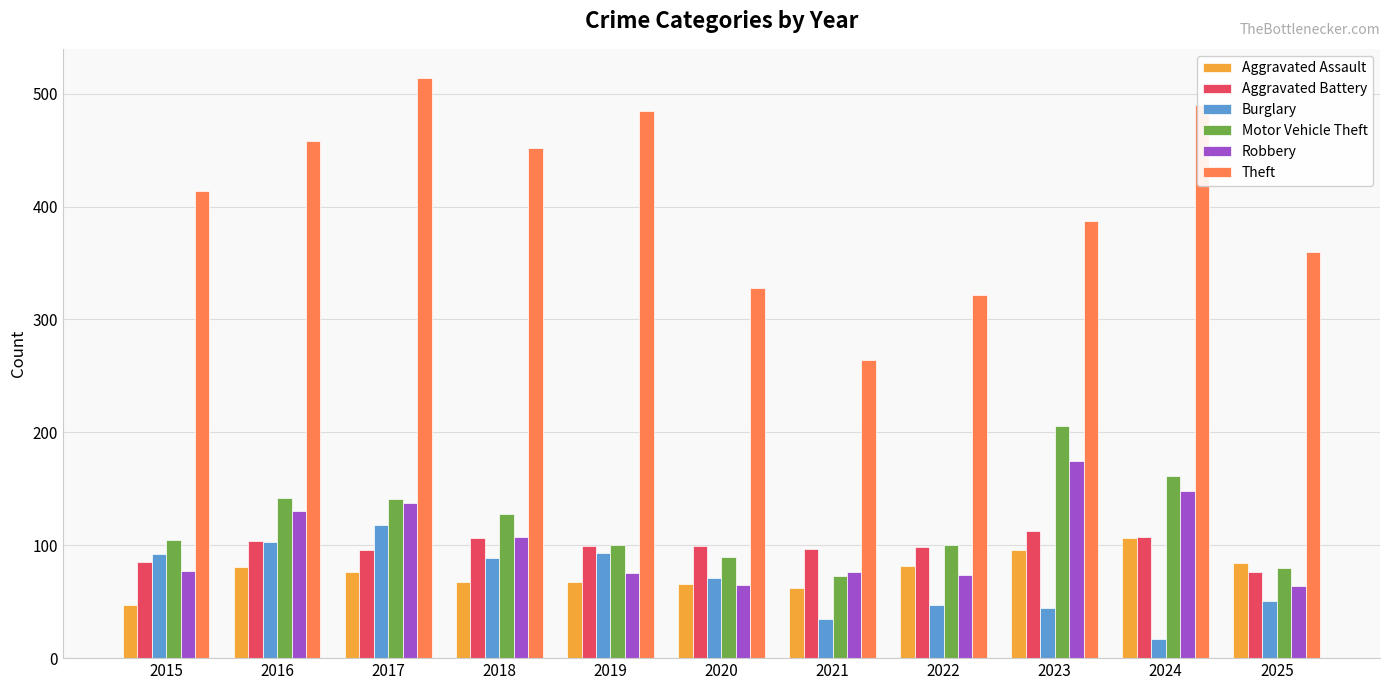

What is the difference between the Theft values at 2015 and 2016?

44